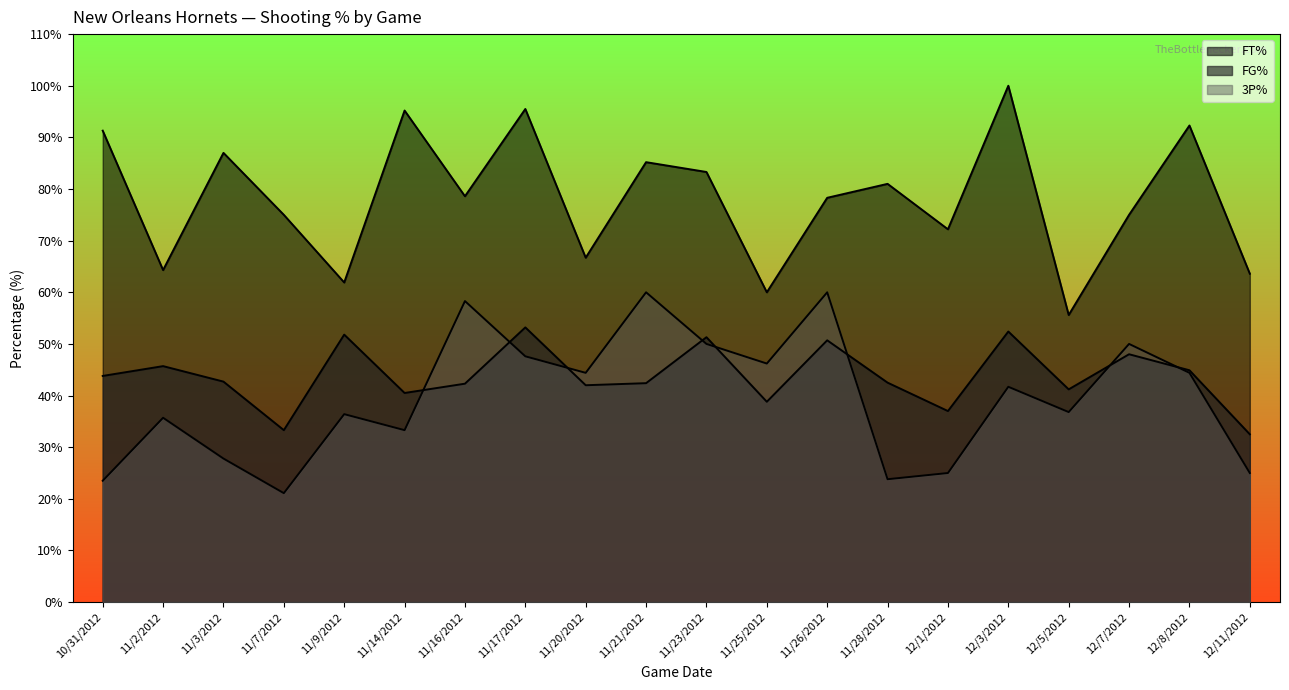

How many values in the 3P% series exceed 41?

10